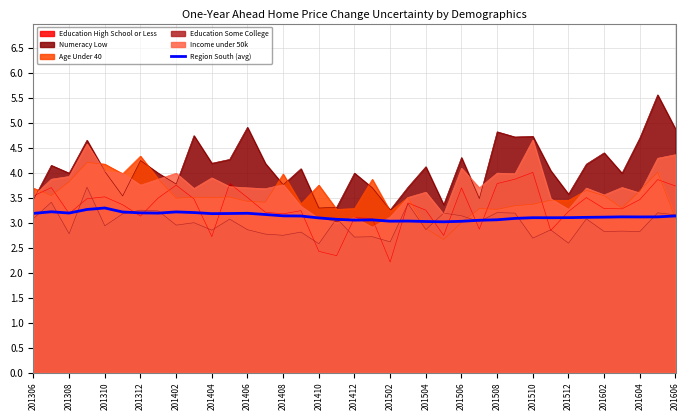

How many lines are shown in the chart?

6